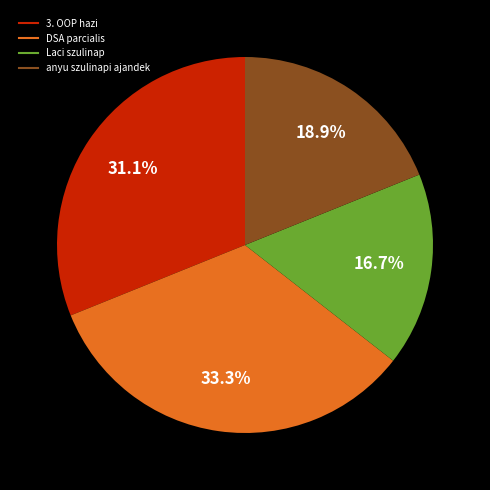

Which category has the biggest portion of the pie?

DSA parcialis